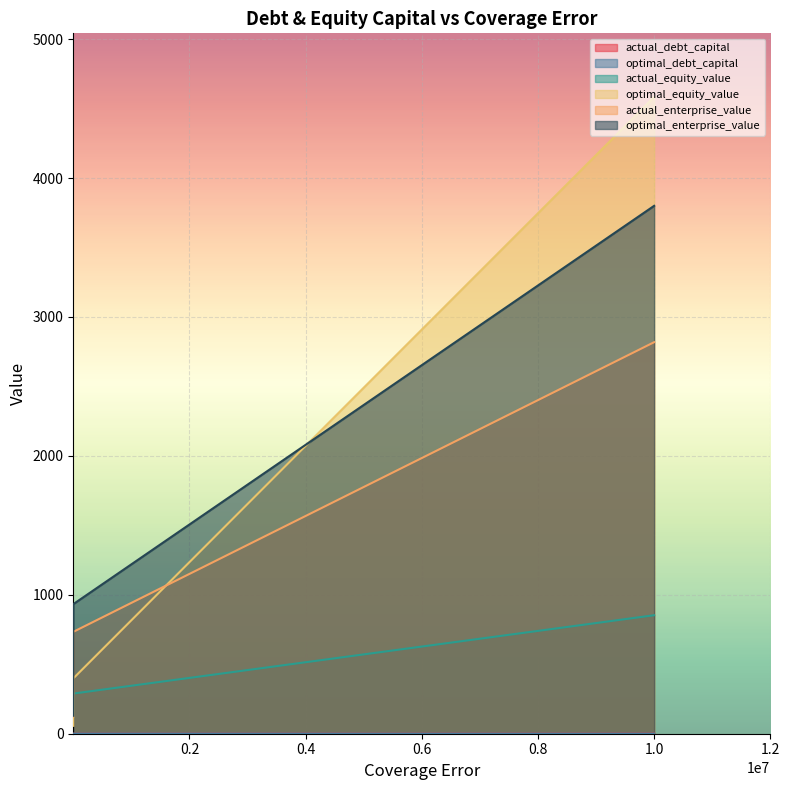

Which series has the widest spread of values?

optimal_equity_value